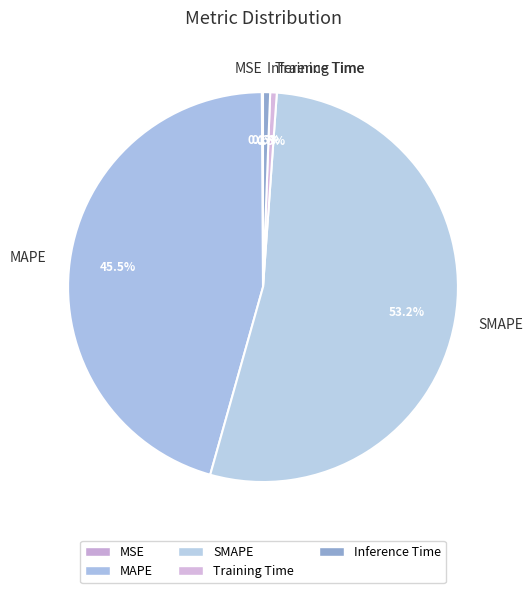

Which has a higher value, MAPE or Training Time?

MAPE